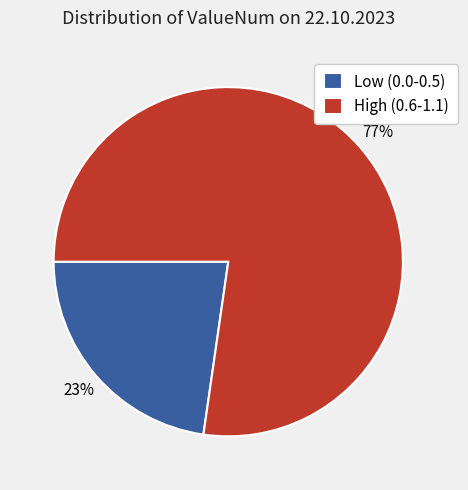

Which slice is the largest?

High (0.6-1.1)